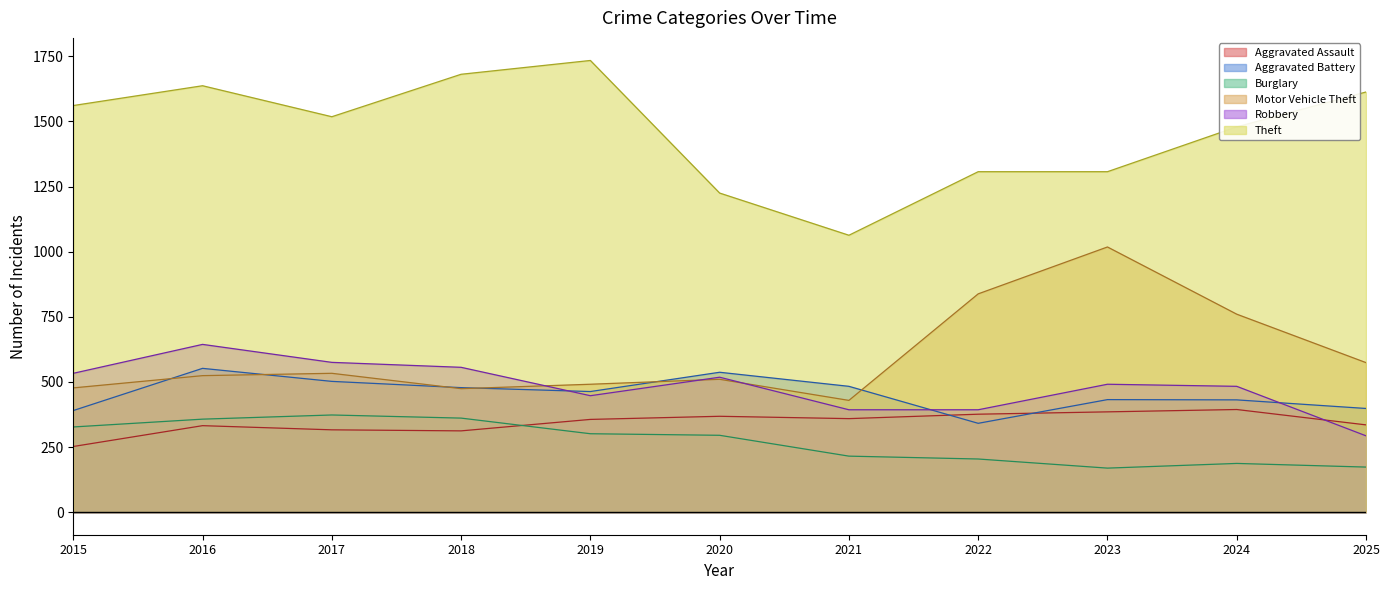

At which category is the sum across all series the highest?

2016